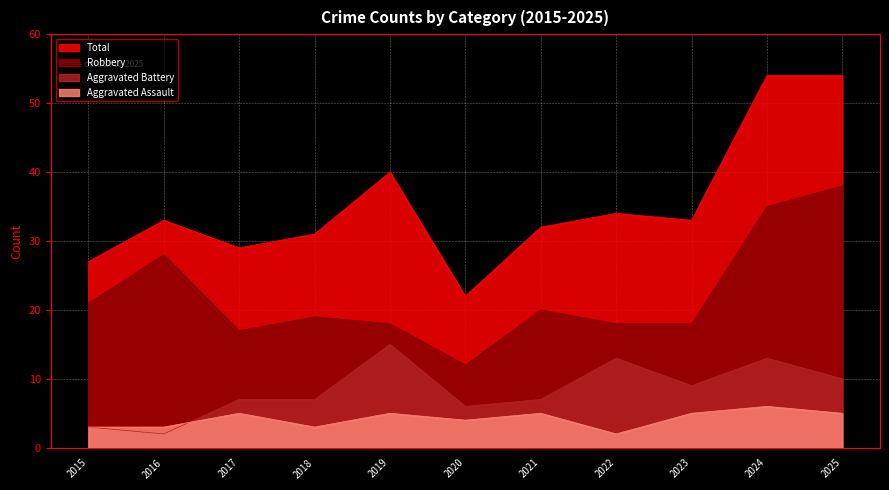

Is the value of Total at 2022 greater than the value of Aggravated Battery at 2018?

Yes